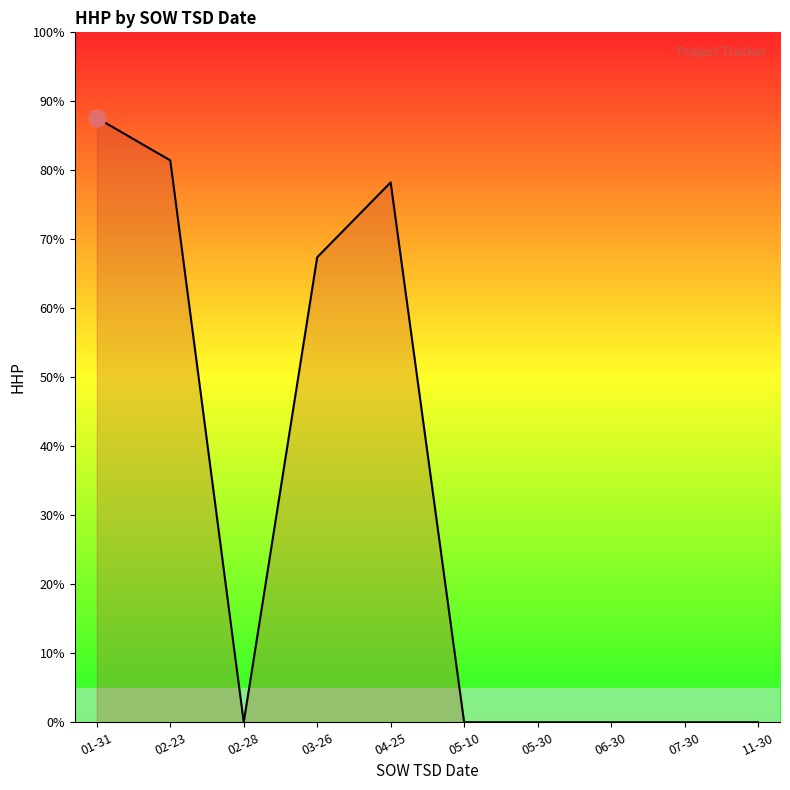

At which category does the data reach its first local valley?

02-28